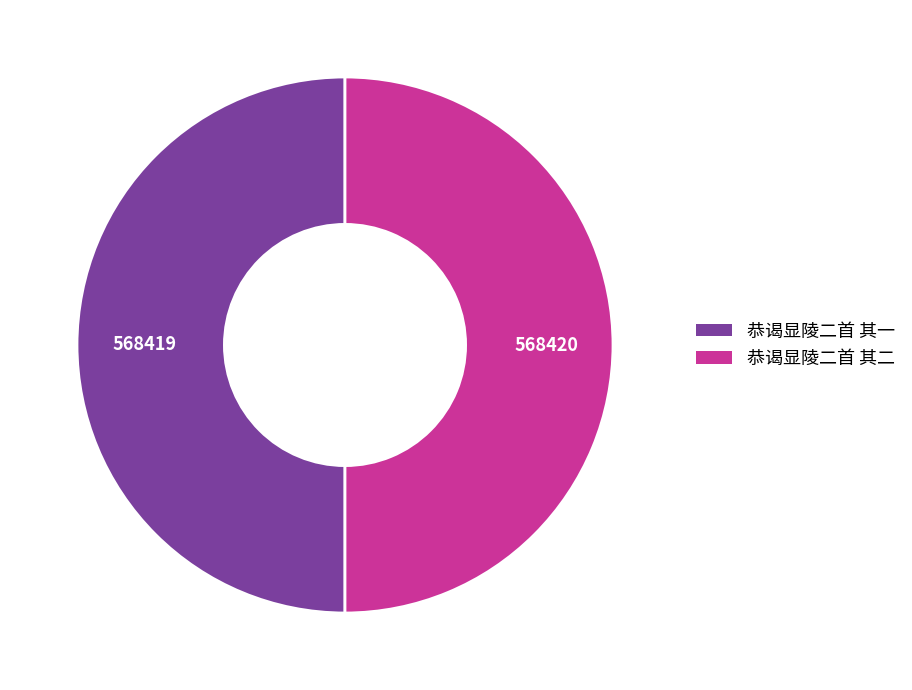

Is the sum of 恭谒显陵二首 其二 and 恭谒显陵二首 其一 greater than half?

Yes